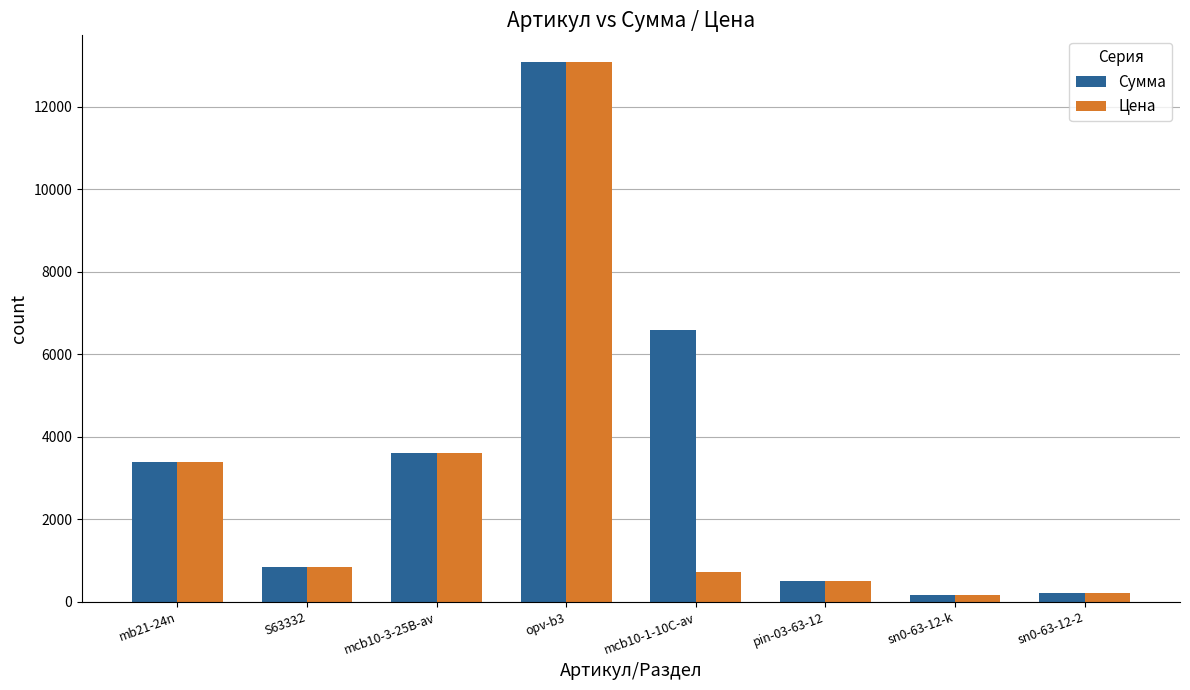

What are all the series names shown in the legend?

Сумма, Цена